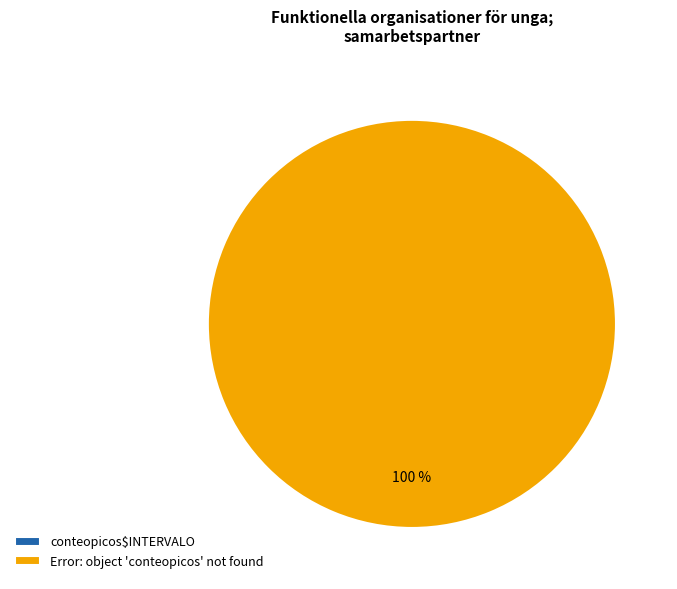

Is there any slice that represents more than half of the pie?

Yes